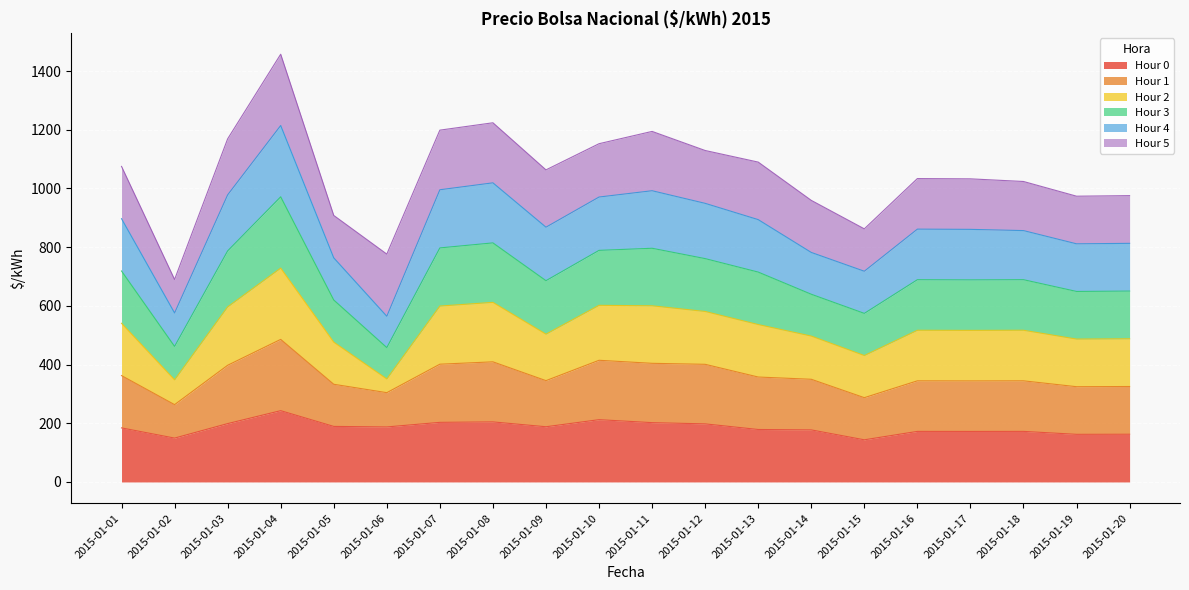

What is the difference between the highest and lowest values at 2015-01-10?

940.4